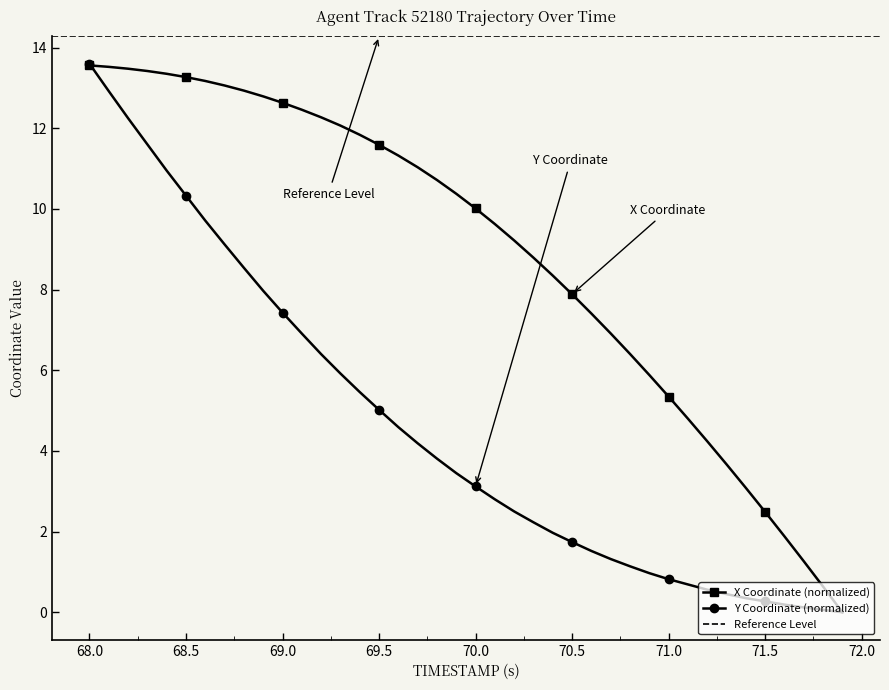

The value of X Coordinate (normalized) at 69.0 is 12.6. True or false?

True